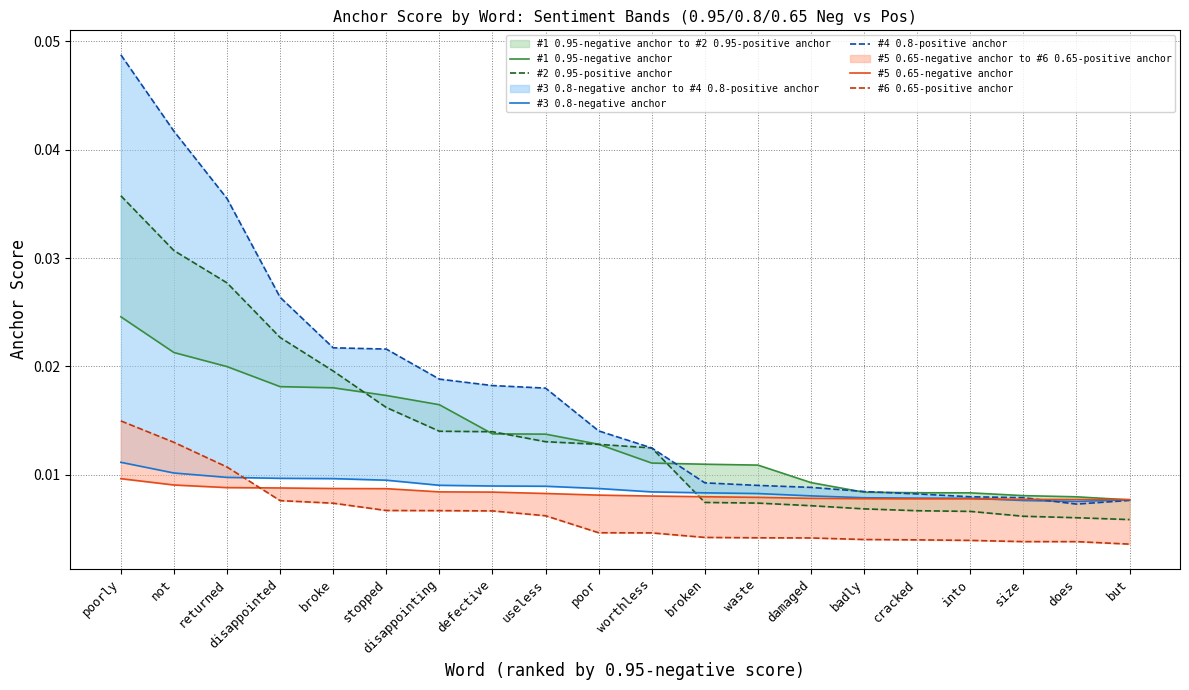

Rank the categories by #1 0.95-negative anchor value from highest to lowest.

poorly, not, returned, disappointed, broke, stopped, disappointing, defective, useless, poor, worthless, broken, waste, damaged, badly, cracked, into, size, does, but